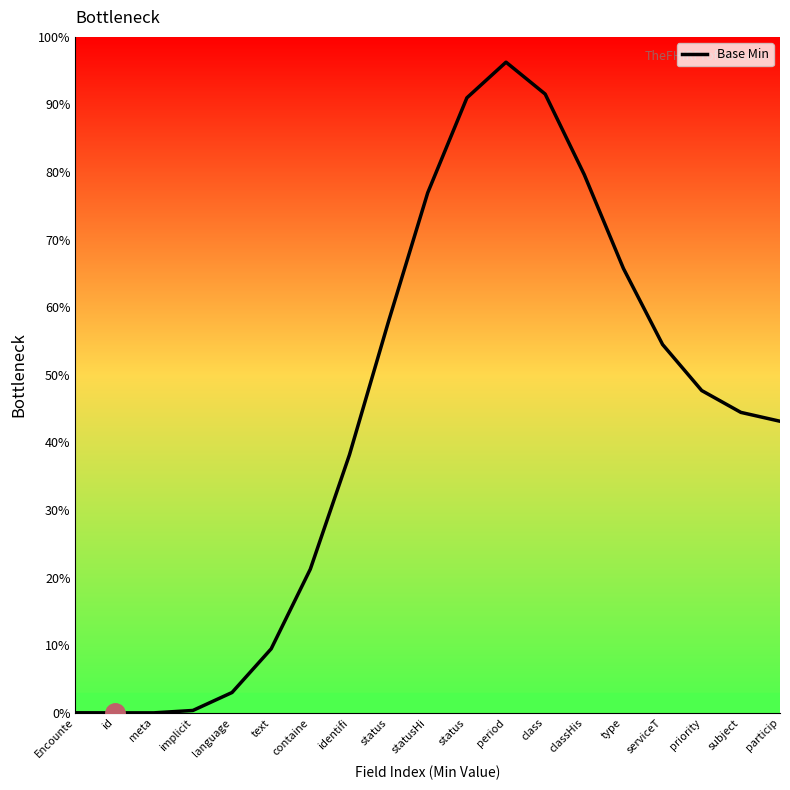

How many lines are shown in the chart?

1